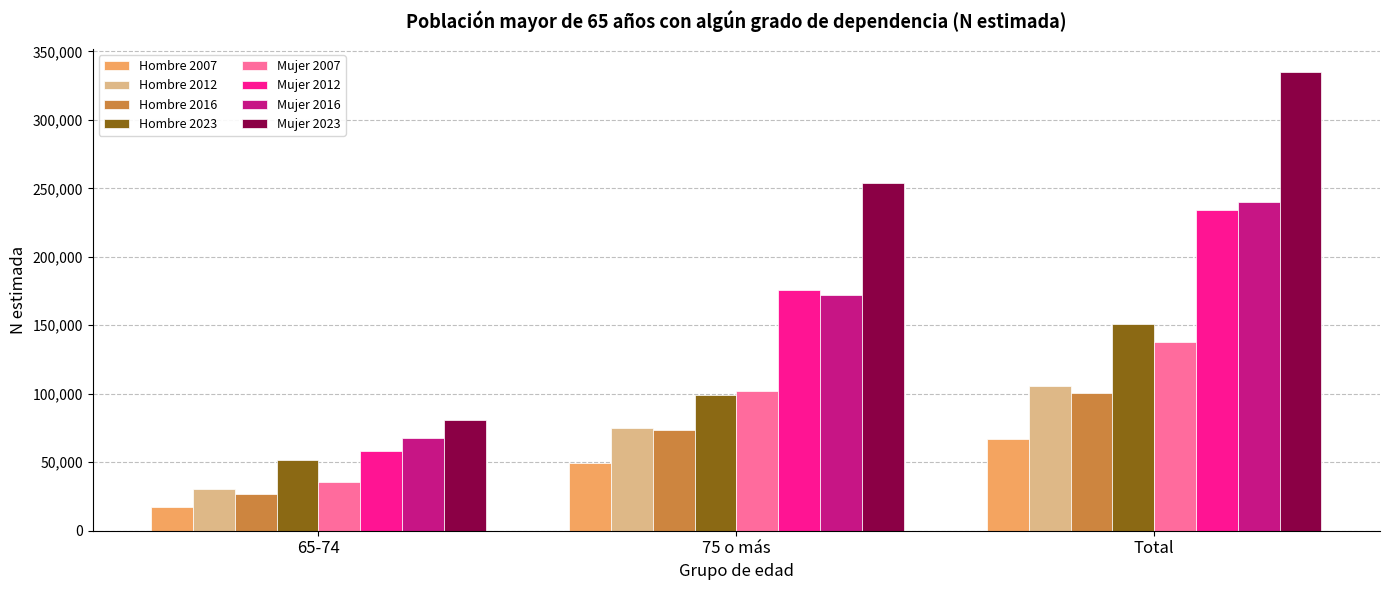

List the labels in order of Hombre 2023 value, largest first.

Total, 75 o más, 65-74